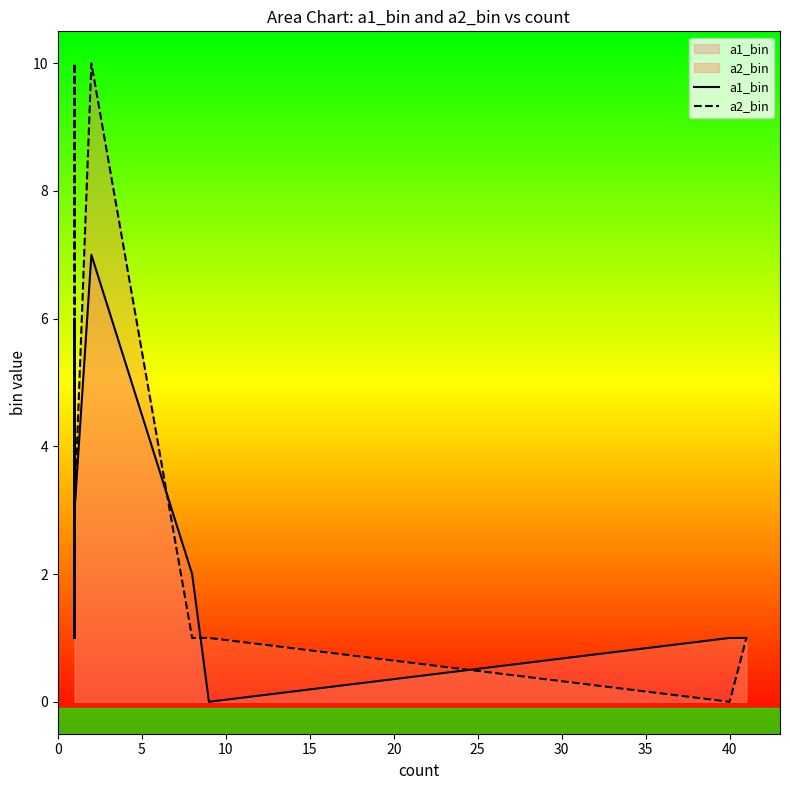

Which series has the largest total across all categories?

a2_bin